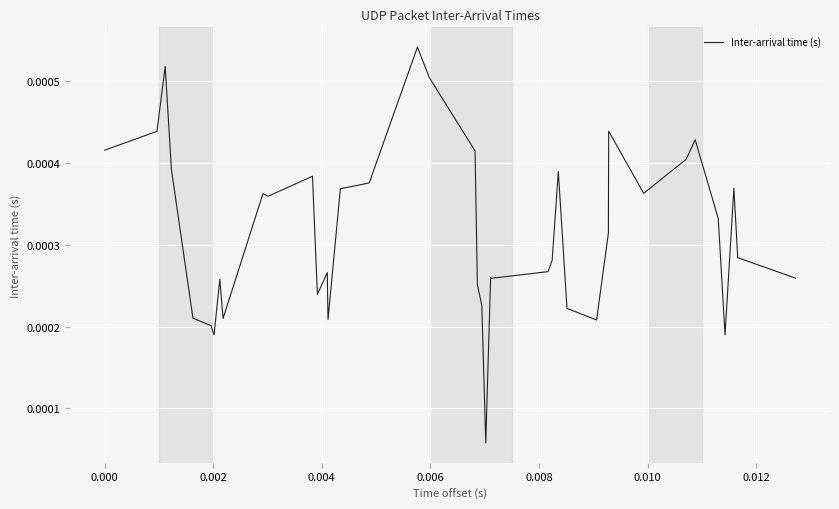

Count the number of categories in the chart.

40